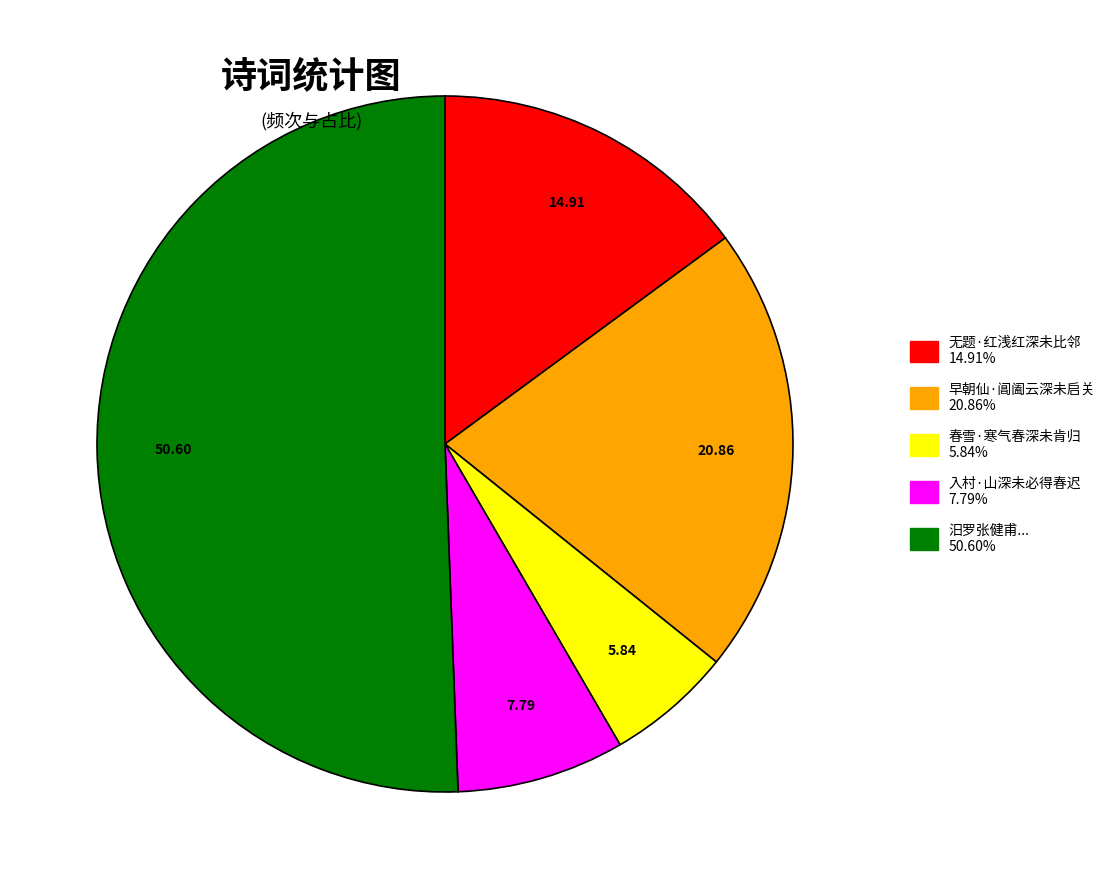

Count the number of slices in the pie.

5